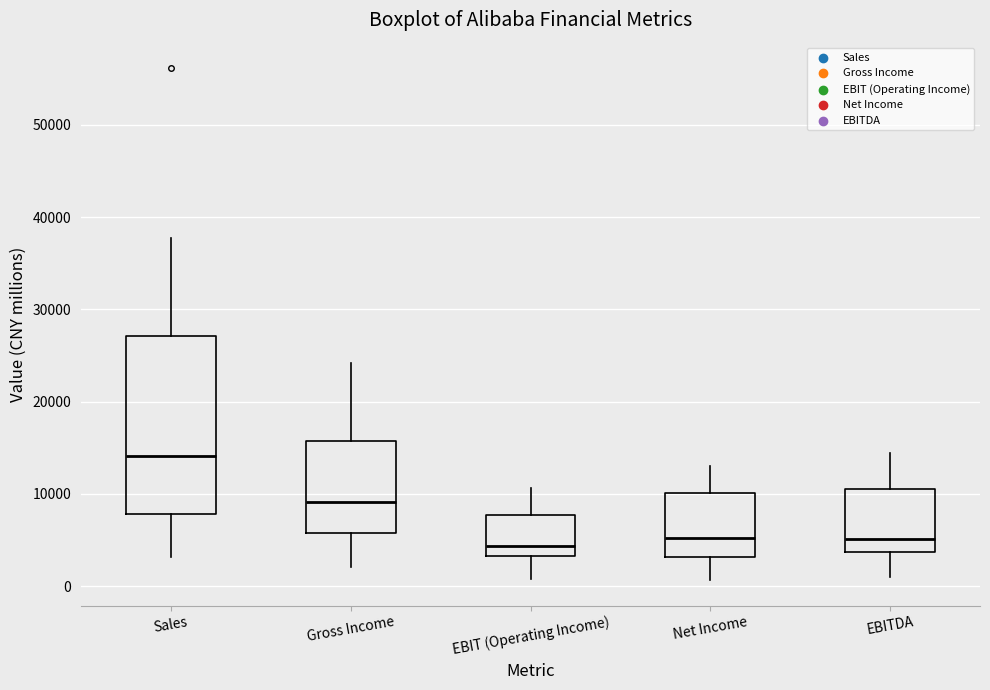

Comparing the boxes themselves (not the whiskers), which one is the tallest?

Sales